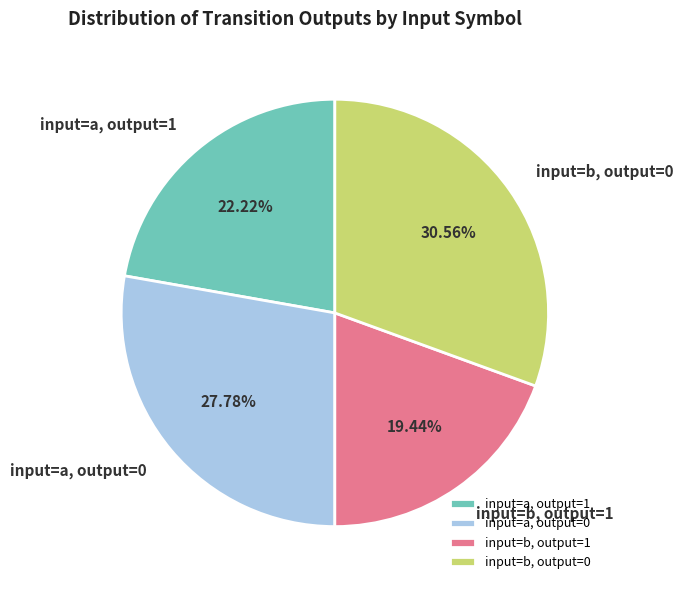

Rank the categories by value from lowest to highest.

input=b, output=1, input=a, output=1, input=a, output=0, input=b, output=0